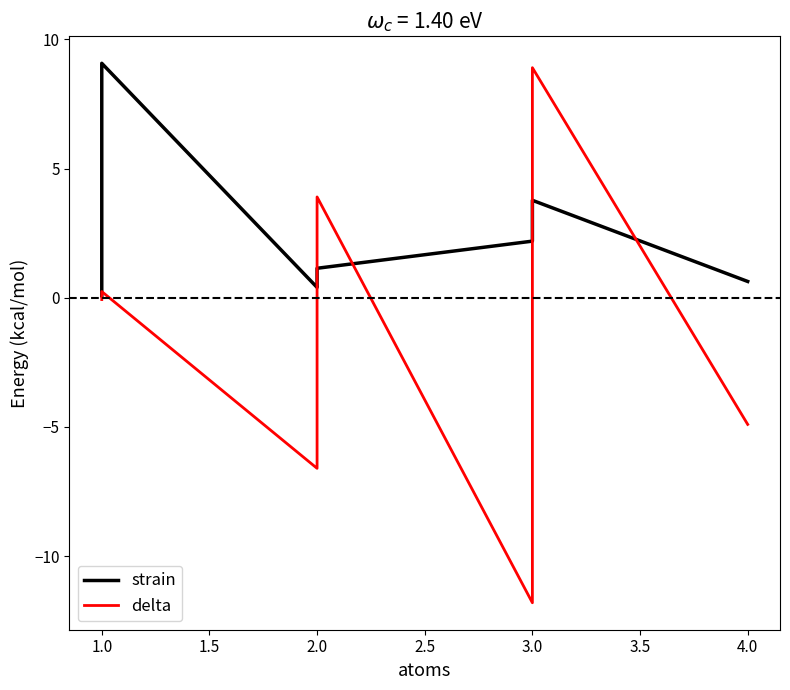

True or false: delta and strain intersect in this chart.

True